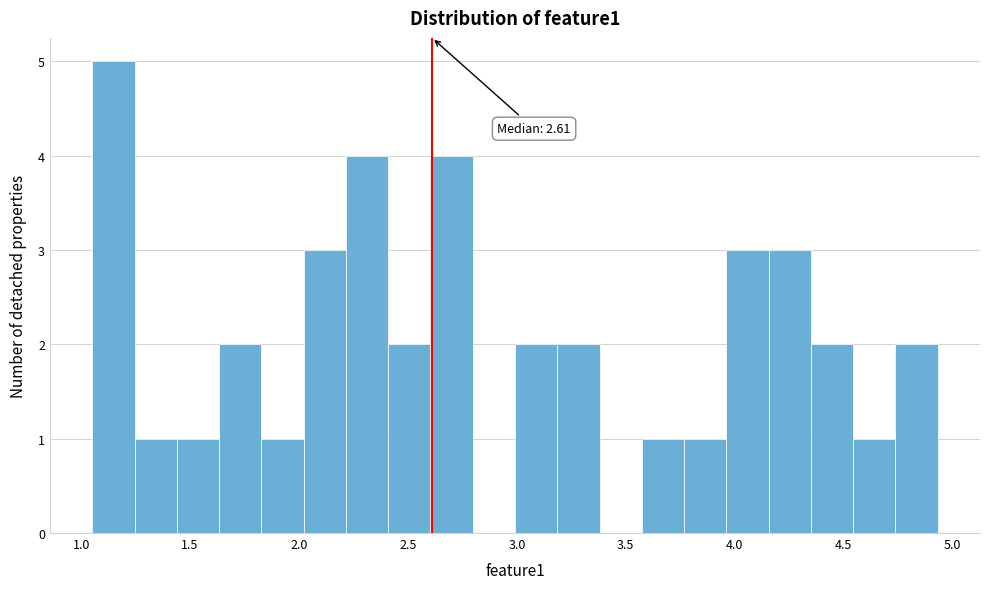

Read against the x-axis, roughly where is the centre of the tallest bar?

1.15